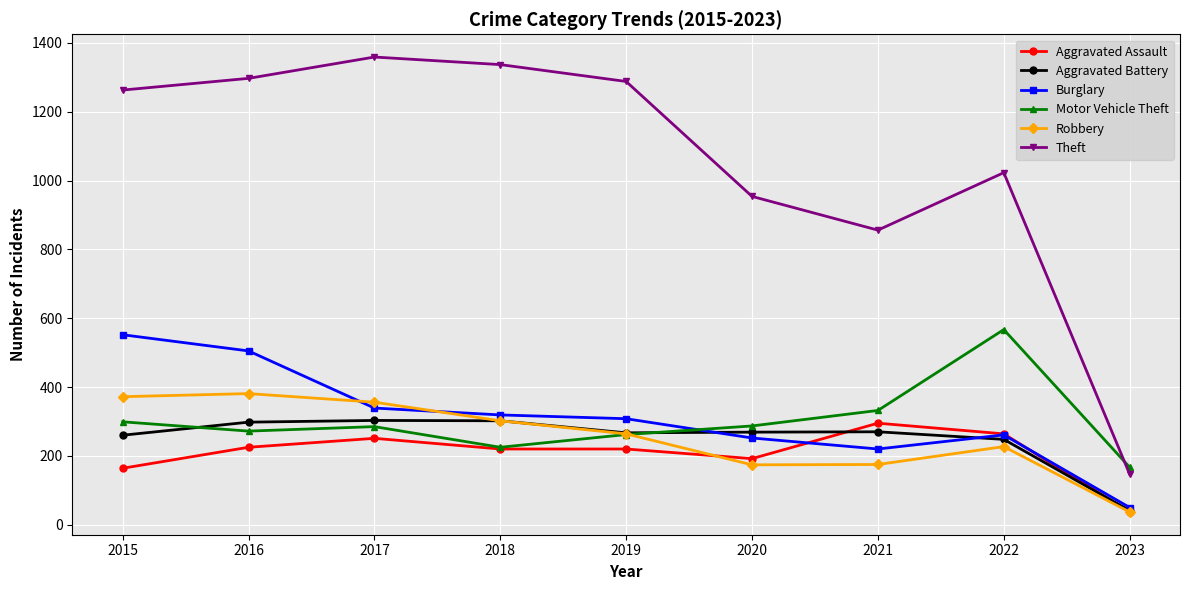

The value of Aggravated Battery at 2019 is 267. True or false?

True